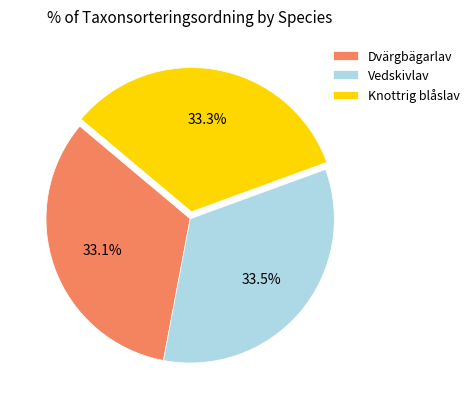

What is the ratio of the value at Vedskivlav to the value at Knottrig blåslav?

1.0